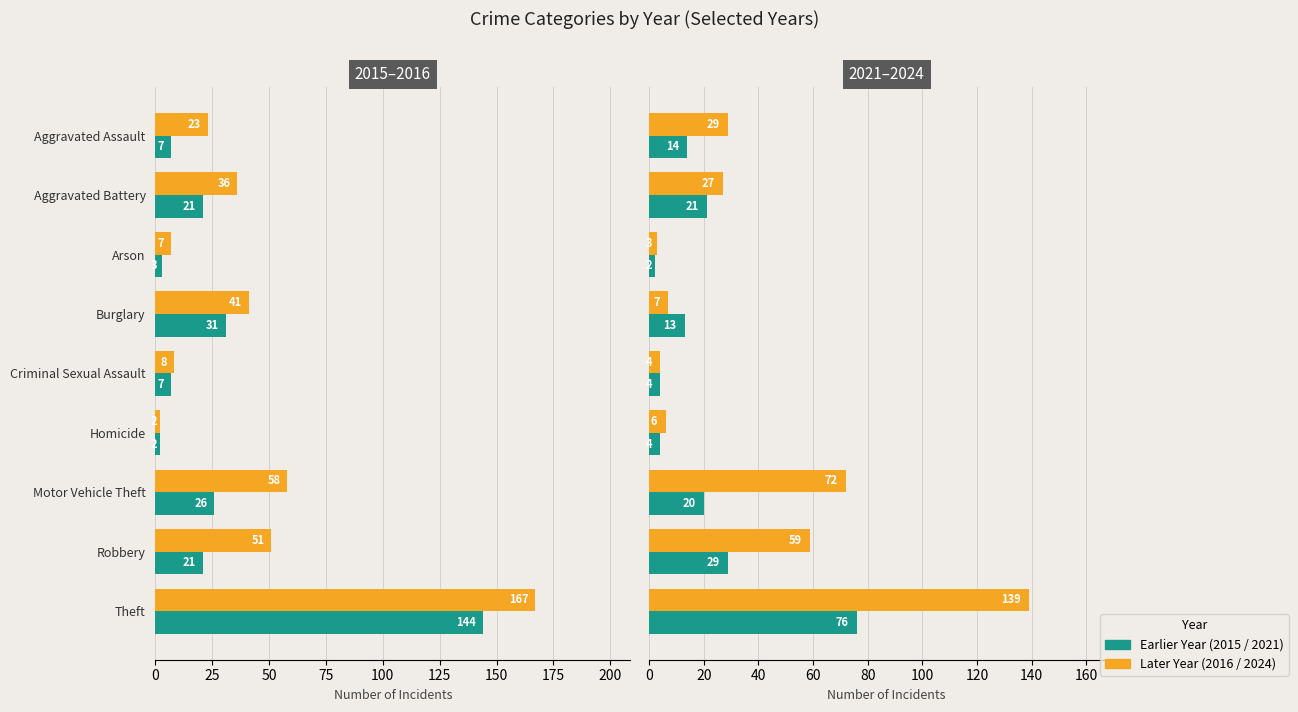

What is the sum of all 2024 values?

346